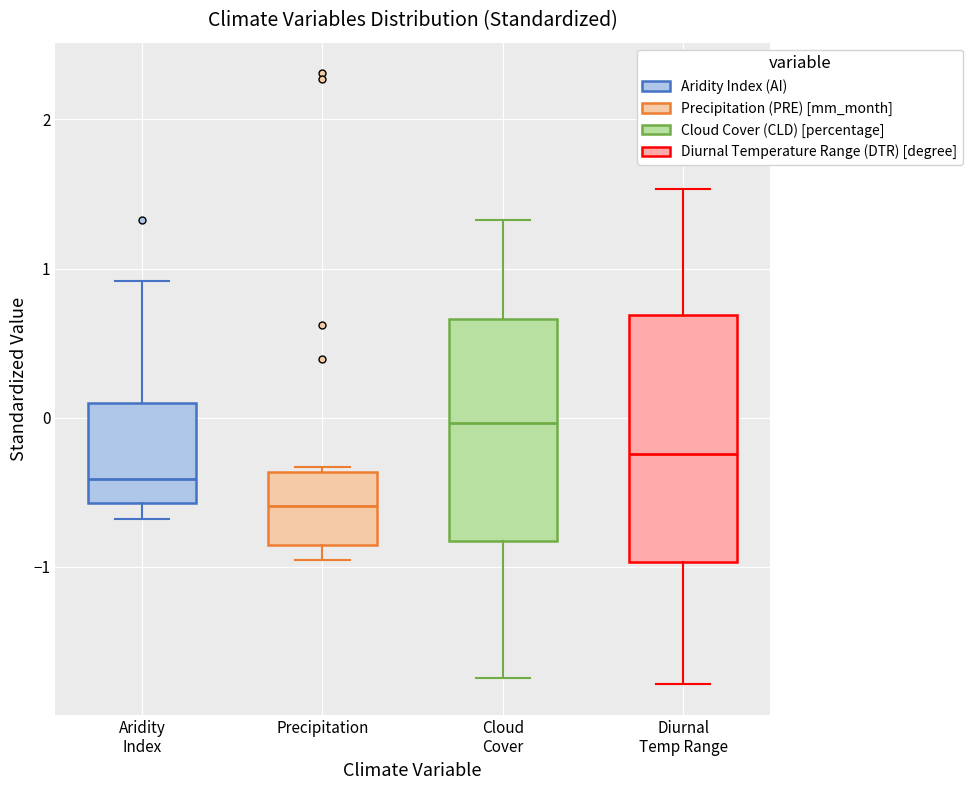

Which box has the lowest median line?

Precipitation